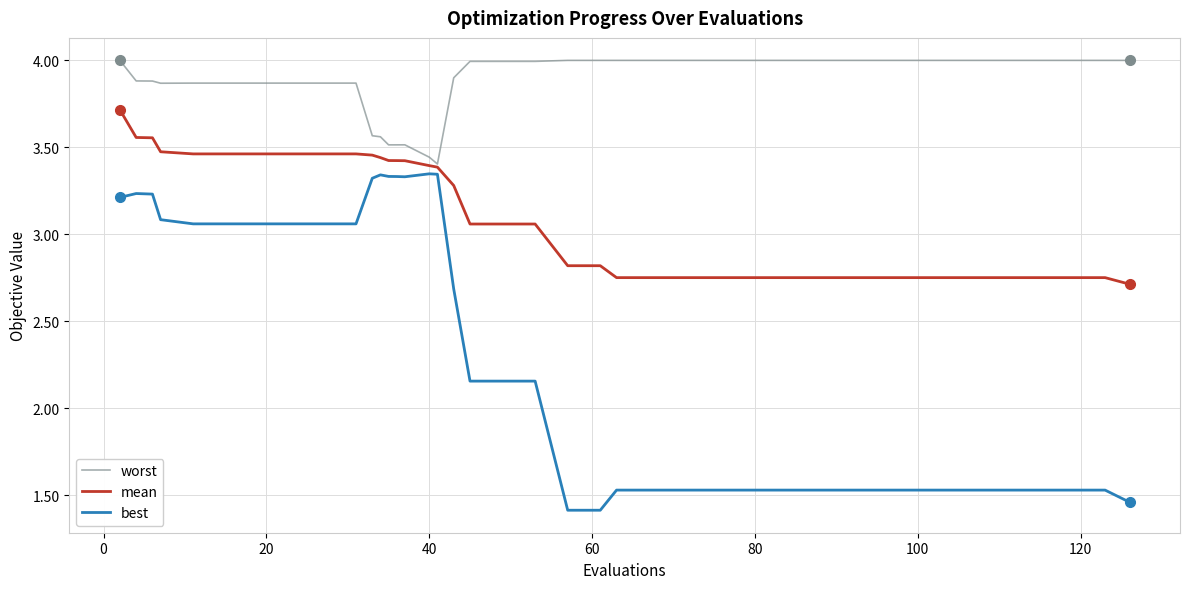

What are all the series names shown in the legend?

worst, mean, best